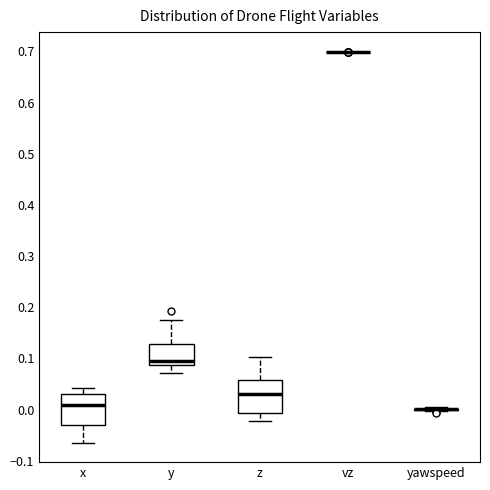

Reading left to right, read every box against the y-axis: the position of its median line, the range the box covers, and the ends of its whiskers. The values are not printed on the chart, so give them approximately, as read against the axis.

x: median 0.01, box -0.03 to 0.03, whiskers -0.06 to 0.04
y: median 0.10, box 0.09 to 0.13, whiskers 0.07 to 0.17
z: median 0.03, box -0.01 to 0.06, whiskers -0.02 to 0.10
vz: box collapsed to a line at 0.70, whiskers 0.70 to 0.70
yawspeed: box collapsed to a line at 0.00, whiskers 0.00 to 0.00